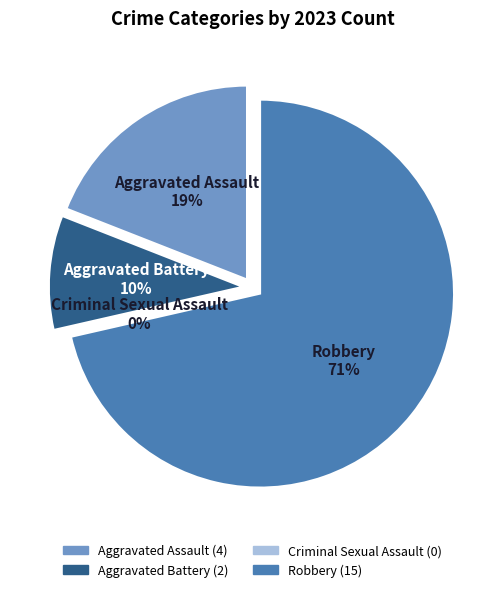

Count the number of slices in the pie.

4